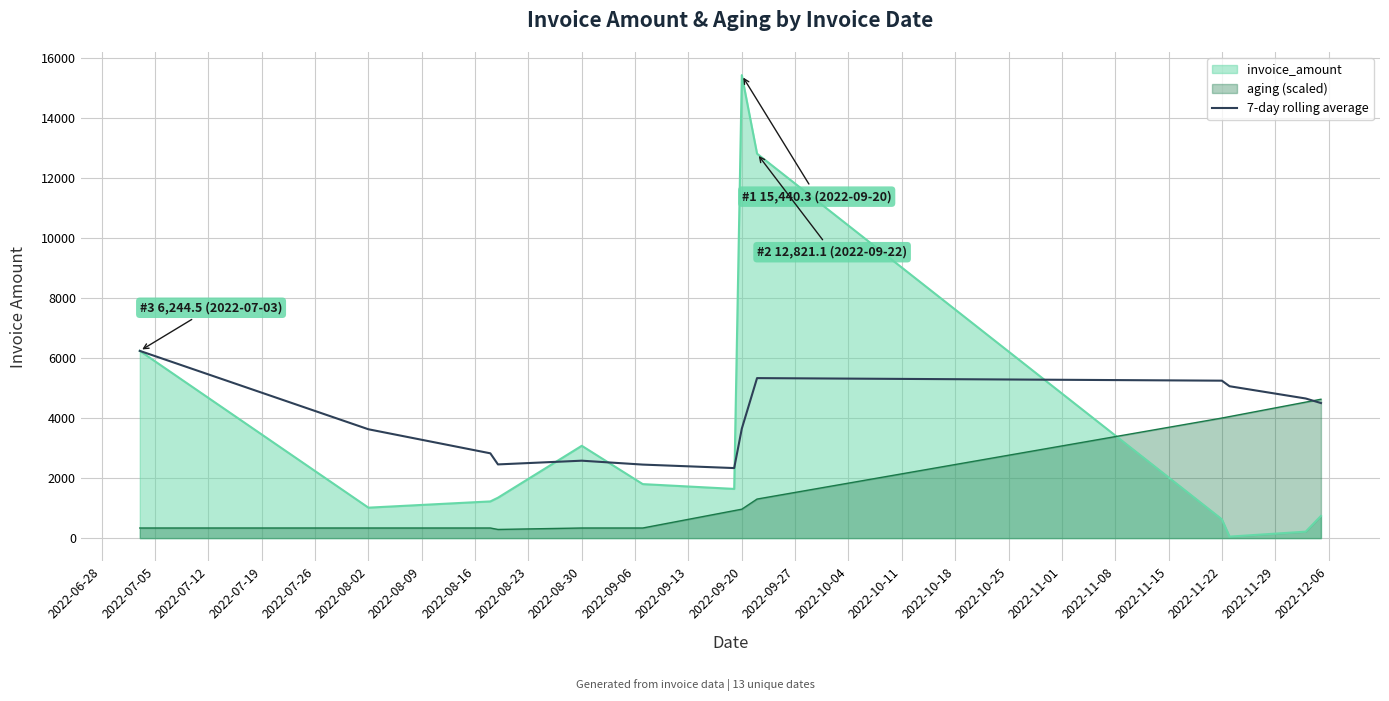

Rank the series by their maximum value, from lowest to highest.

aging (scaled), 7-day rolling average, invoice_amount